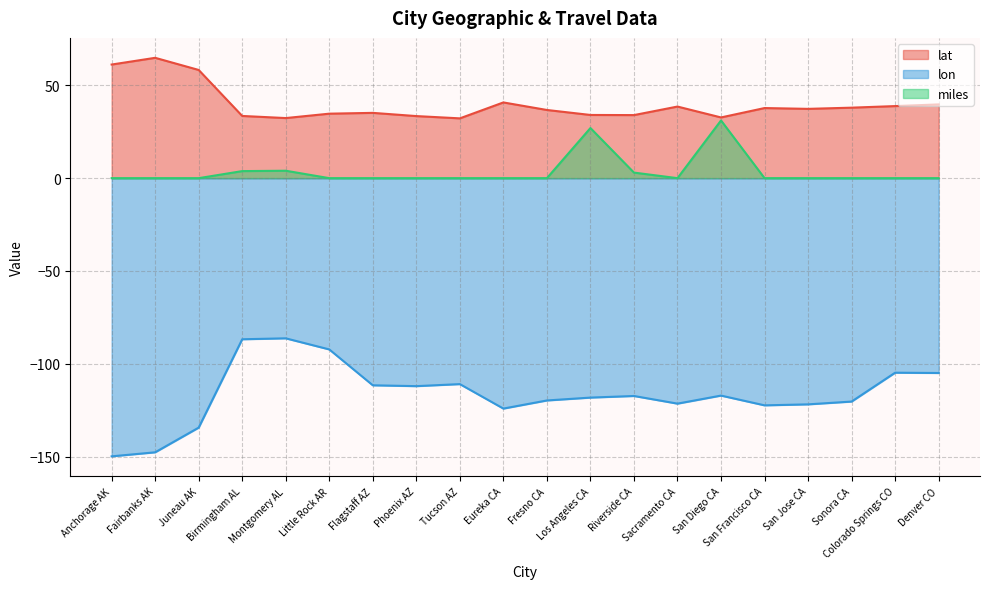

The value of lat at Fresno CA is 36.7. True or false?

True